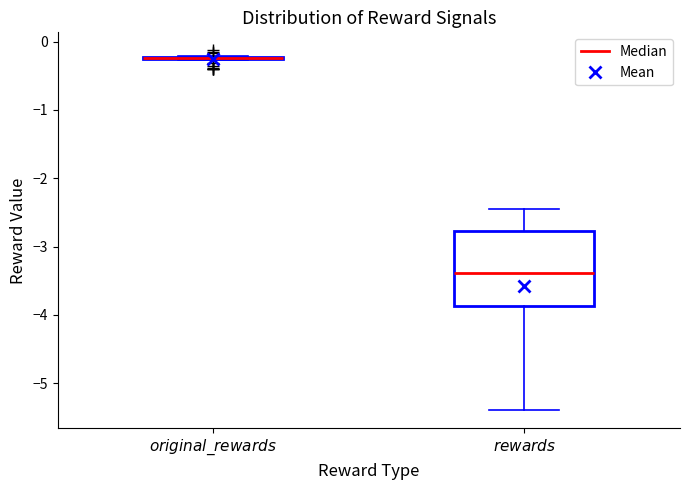

Which box is the tallest, from its lower edge to its upper edge?

$\mathit{rewards}$